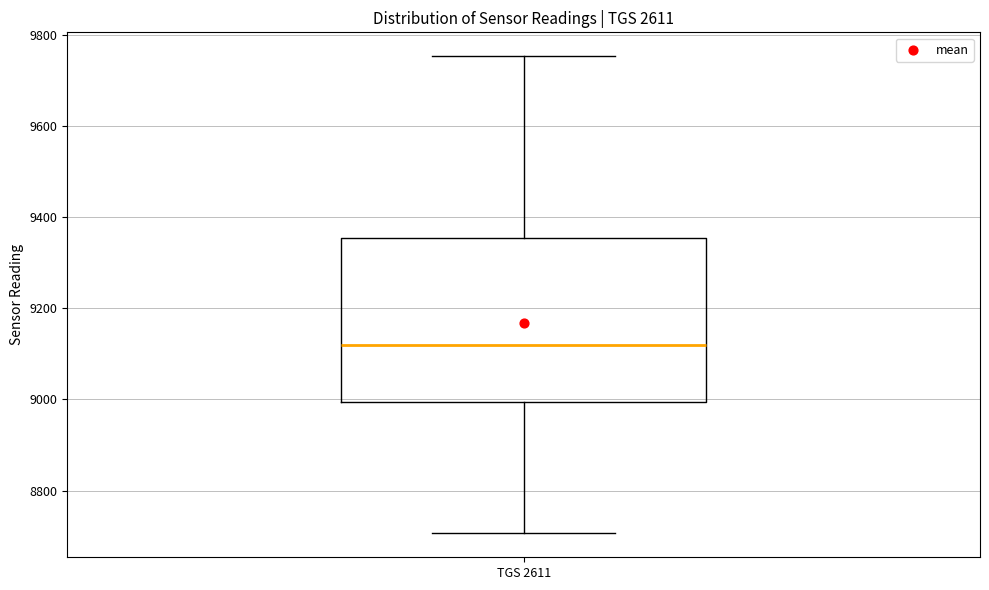

Where does the median line of the box for TGS 2611 sit on the y-axis? The values are not printed on the chart, so give them approximately, as read against the axis.

9120